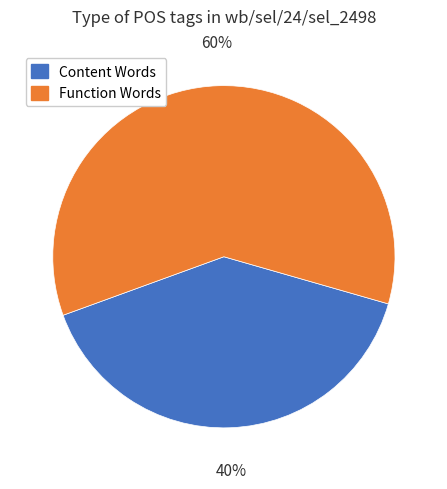

Is there any slice that represents more than half of the pie?

Yes